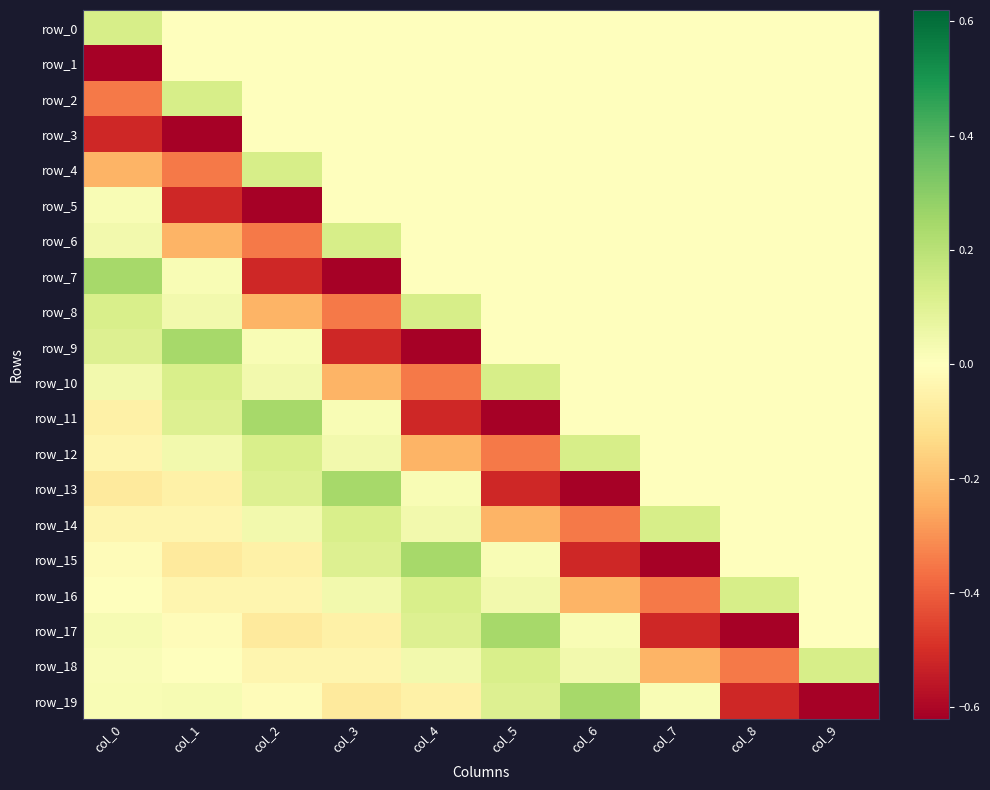

At how many categories does at least one series exceed 0?

10